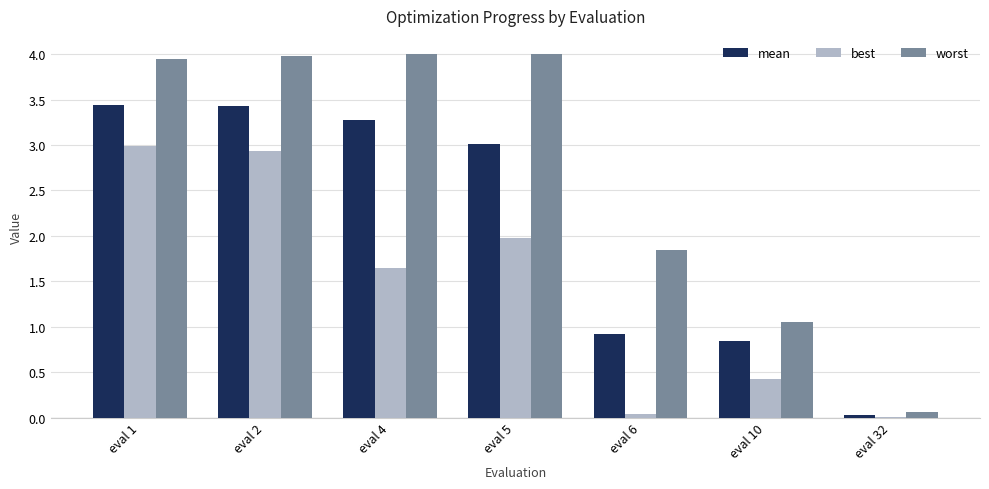

What value does the best series have at eval 1?

3.0